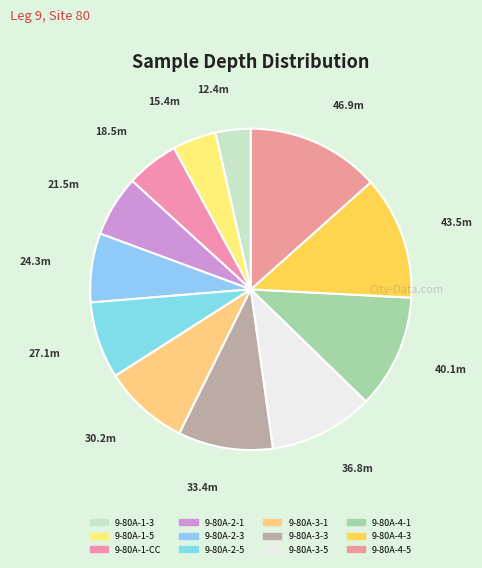

How many segments does this pie chart have?

12